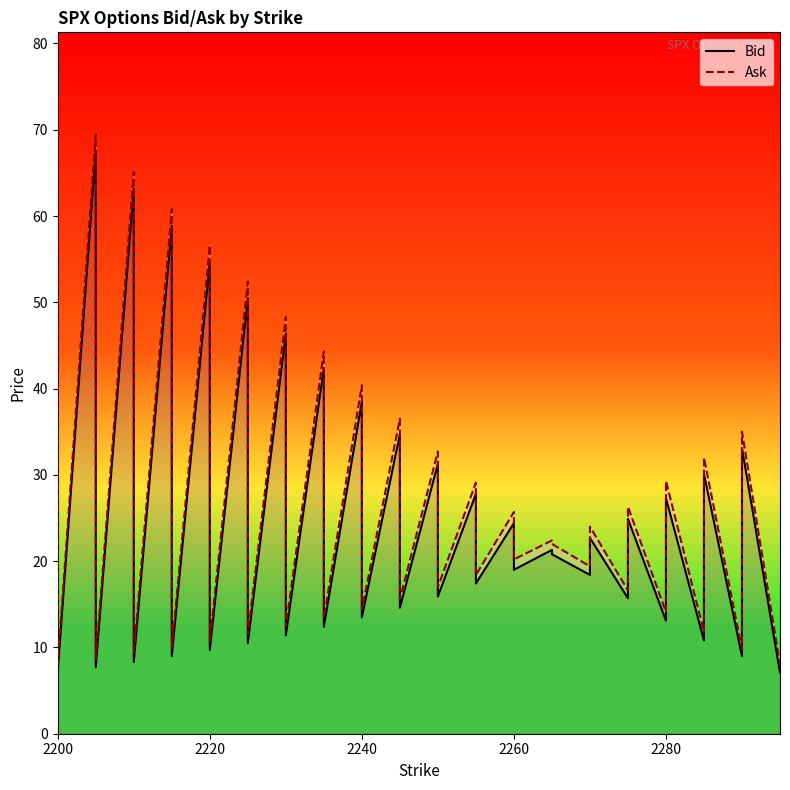

What is the value of the Ask point at the 37th from the left?

9.8